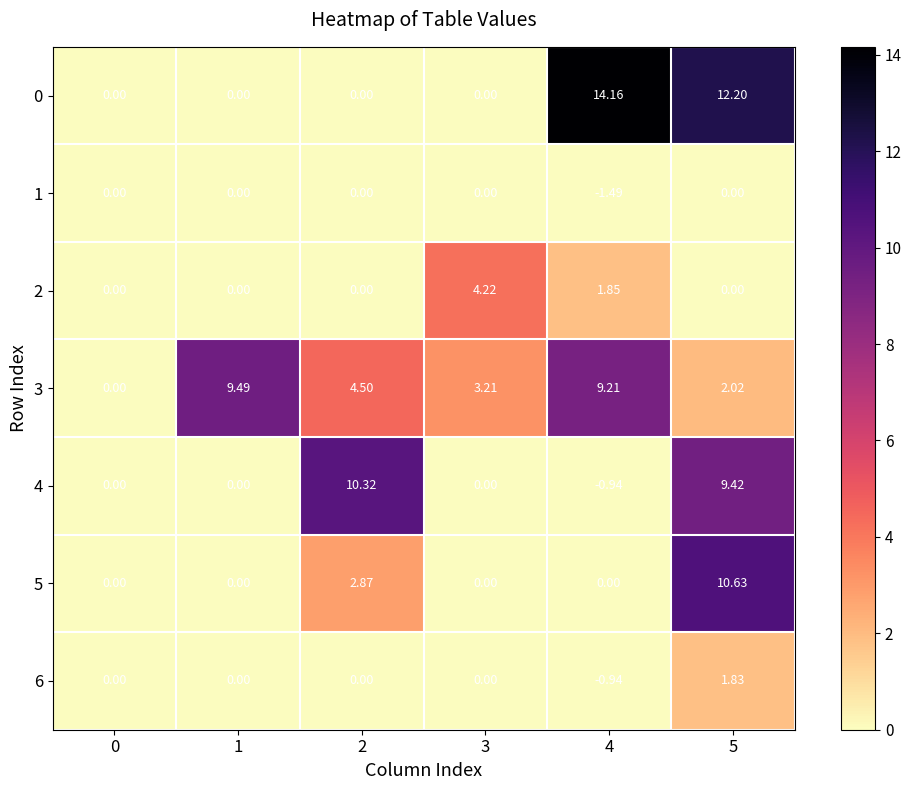

Is the value of 4 at 5 greater than the value of 5 at 0?

Yes